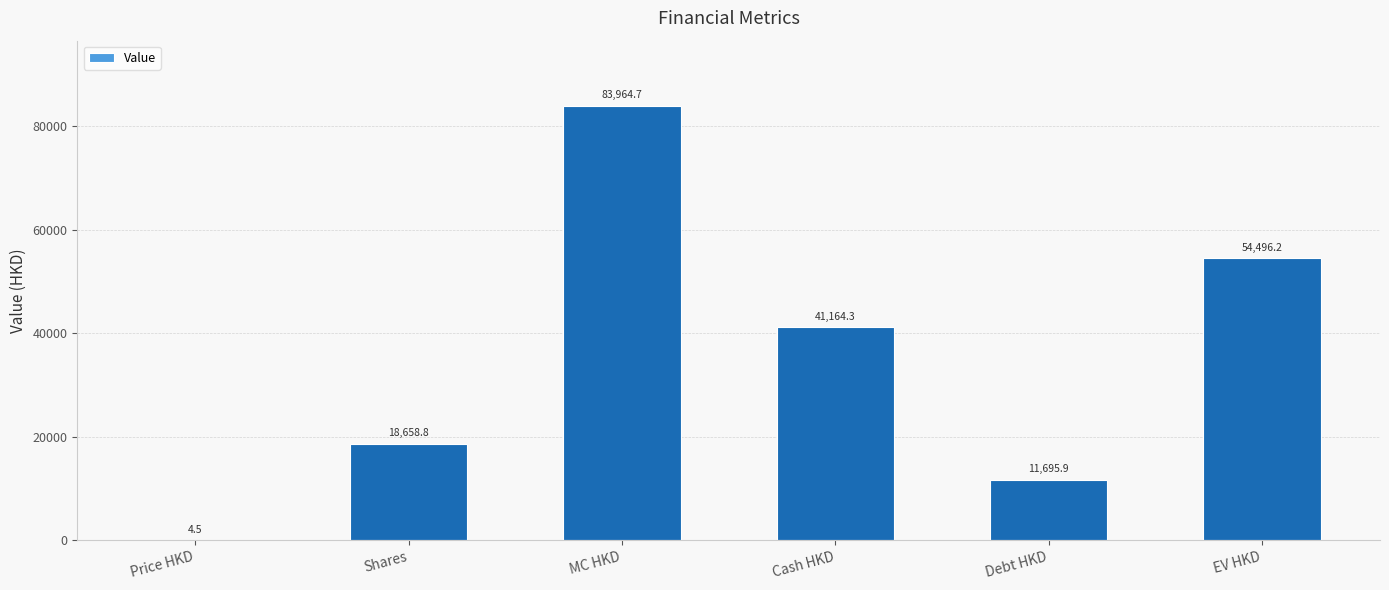

Where does the data first go above 41164?

MC HKD